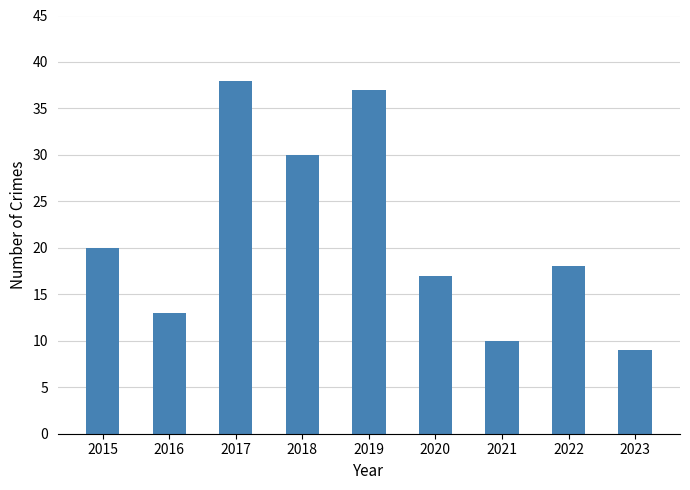

What is the average value?

21